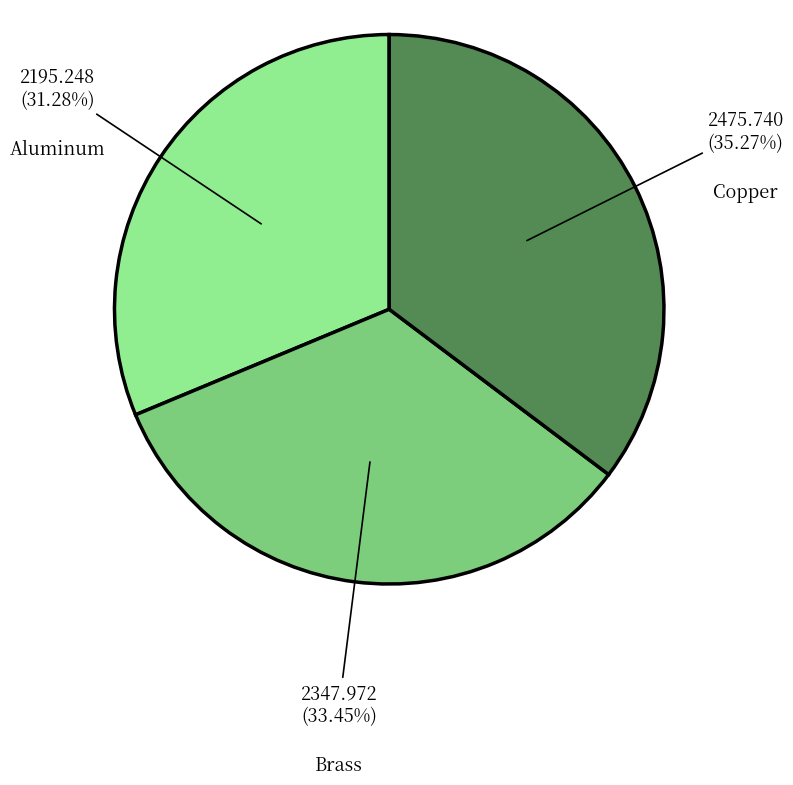

Is there any slice that represents more than half of the pie?

No